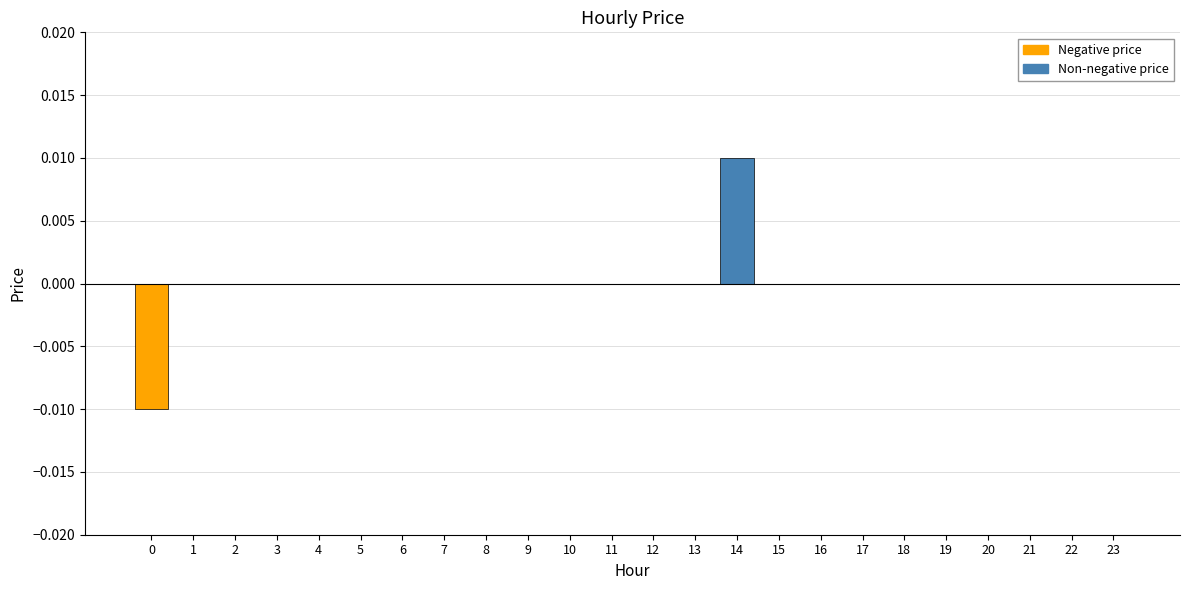

Count the number of categories in the chart.

24